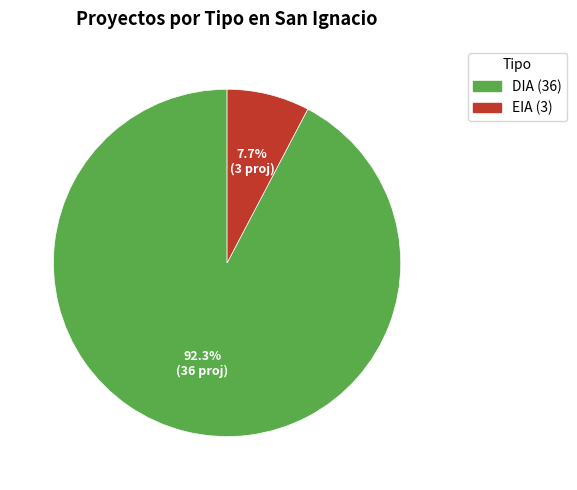

Which slice is the largest?

DIA